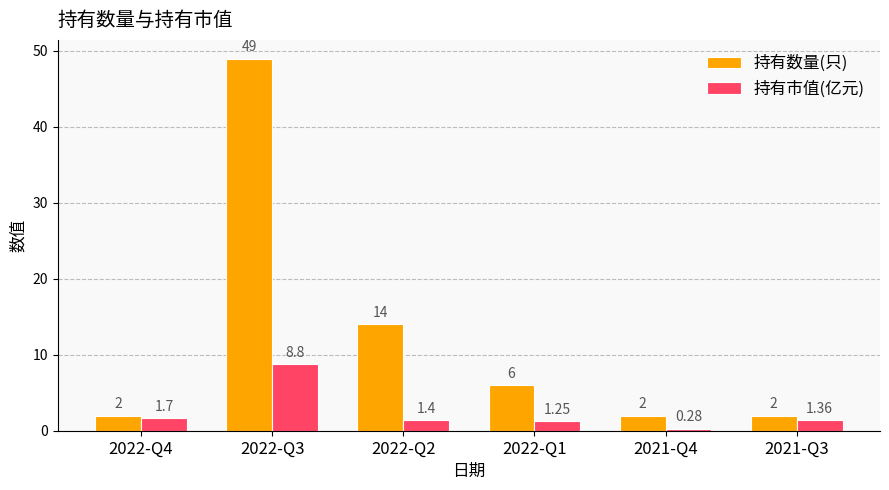

Which label corresponds to the largest value in the chart?

2022-Q3